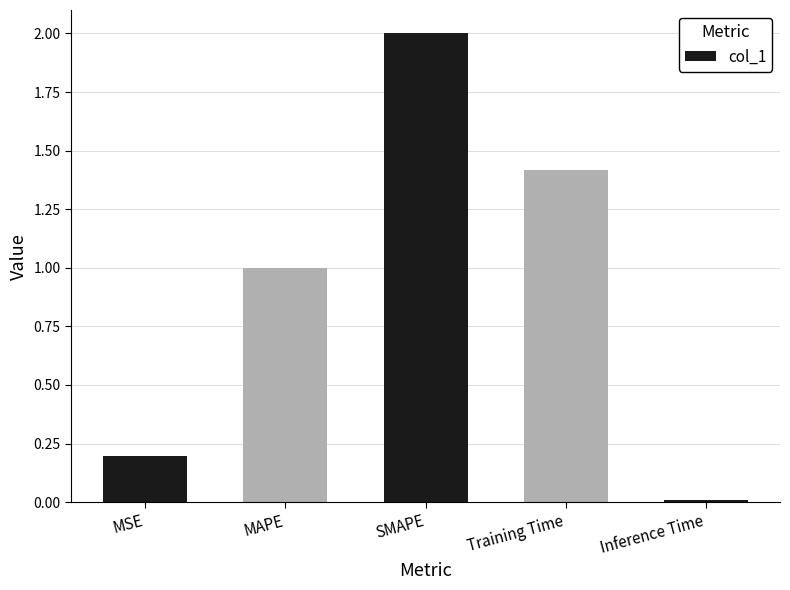

What is the difference between the maximum and minimum values?

2.0